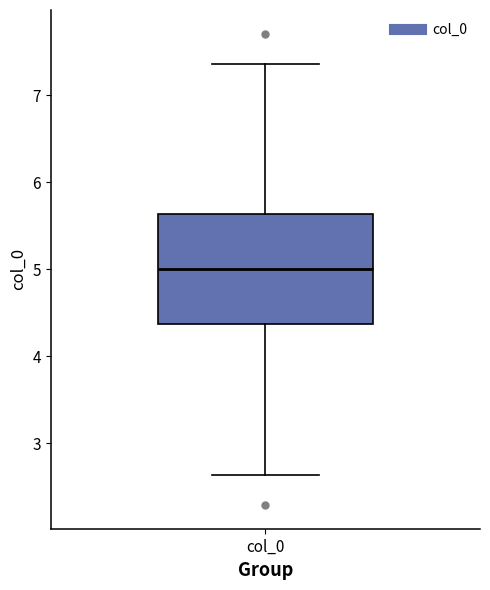

Read this box plot against the y-axis: the position of the median line, the range covered by the box, and the ends of both whiskers. The values are not printed on the chart, so give them approximately, as read against the axis.

median 5.0, box 4.4 to 5.6, whiskers 2.6 to 7.4